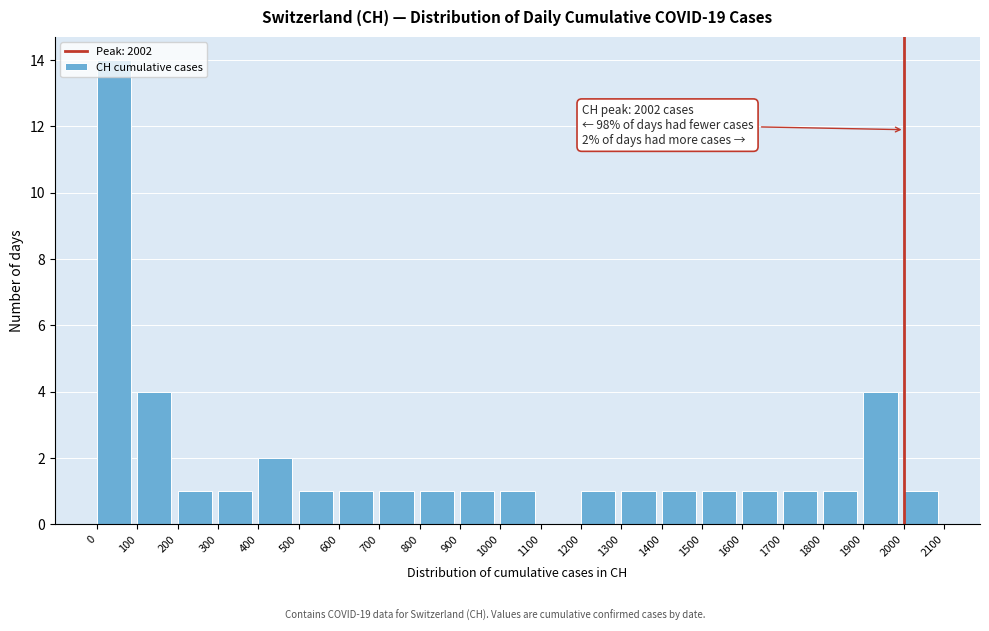

Which range on the x-axis has the tallest bar?

0 to 100